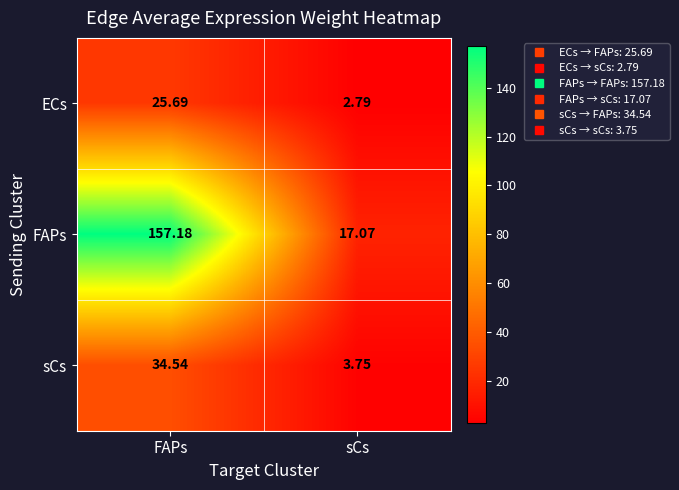

Which category has the lowest value in the FAPs series?

sCs